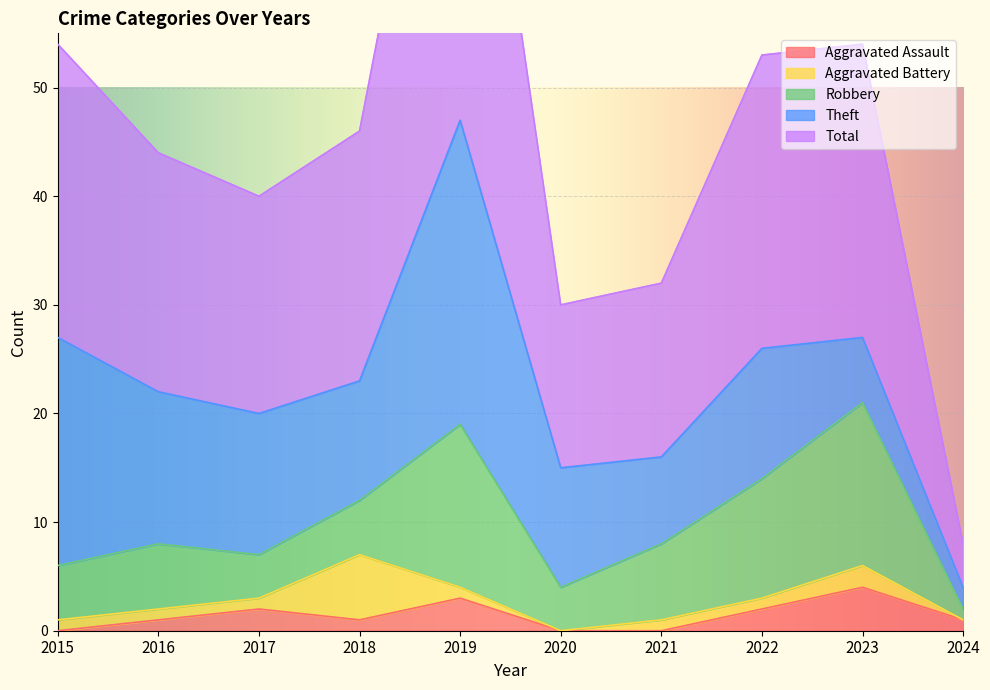

What is the value of the Total point at the 7th from the left?

16